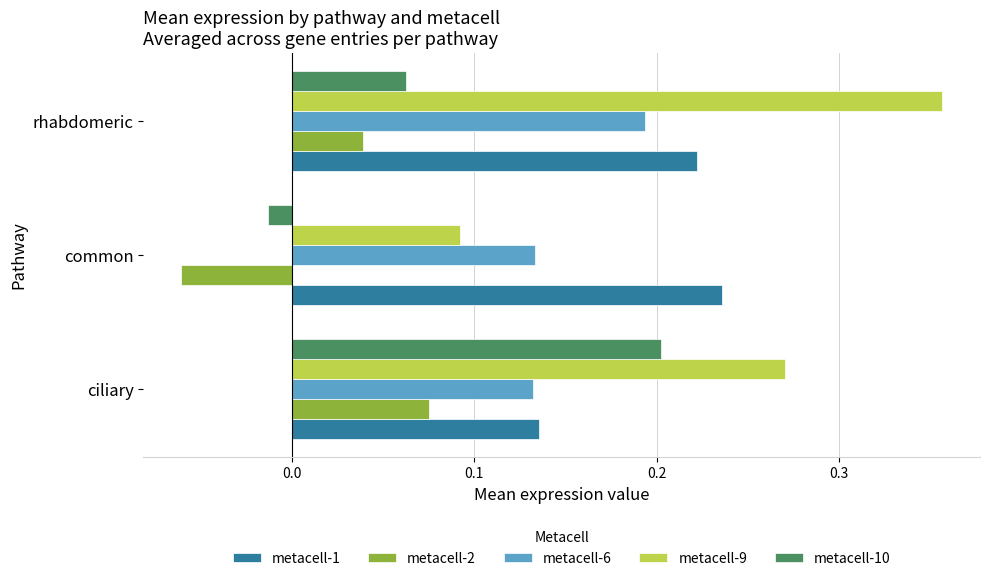

How many negative values does the metacell-2 series have?

1